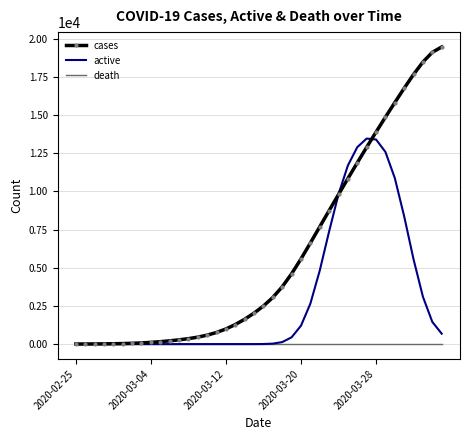

Which series has the widest spread of values?

cases